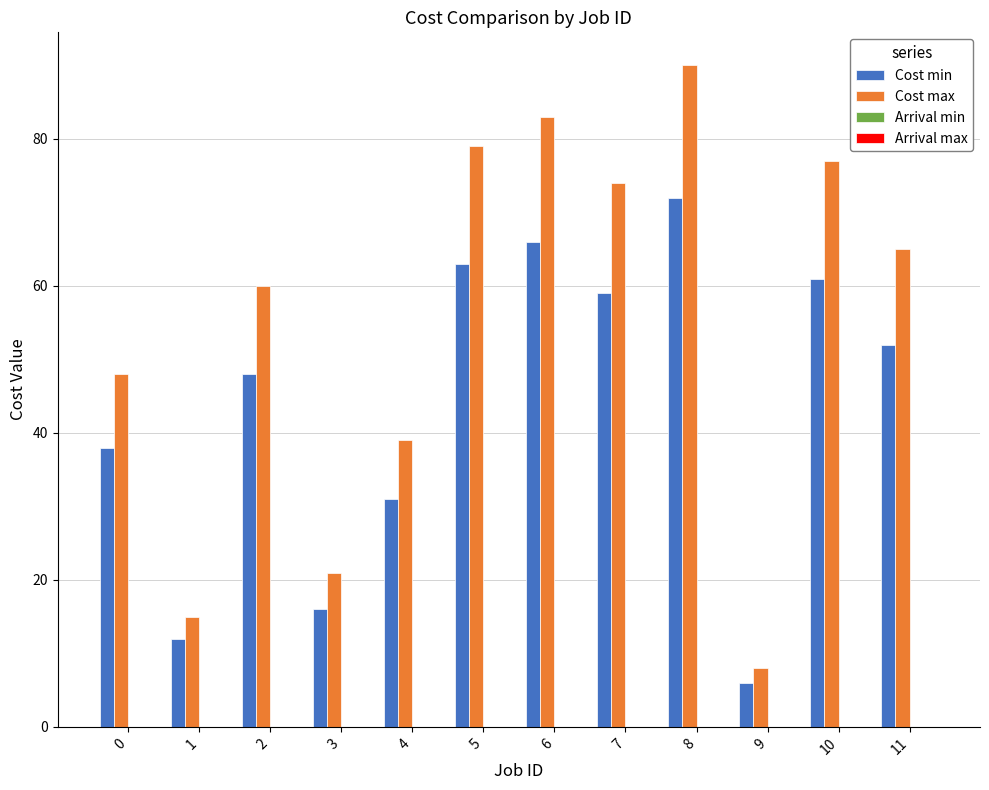

At which category is the sum across all series the highest?

8